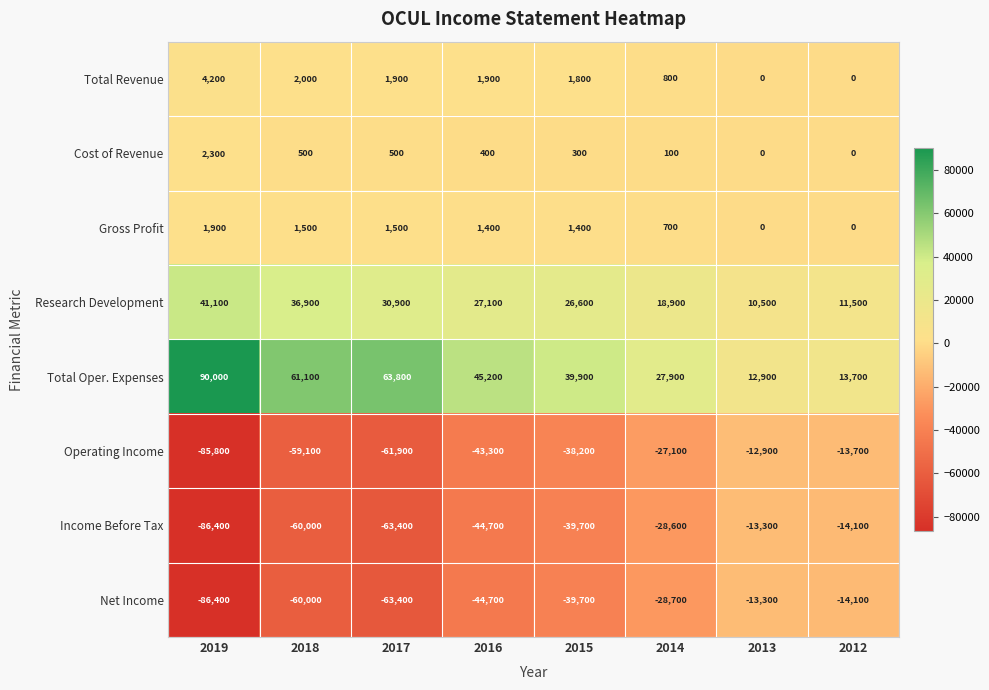

At which category is the sum across all series the highest?

2013